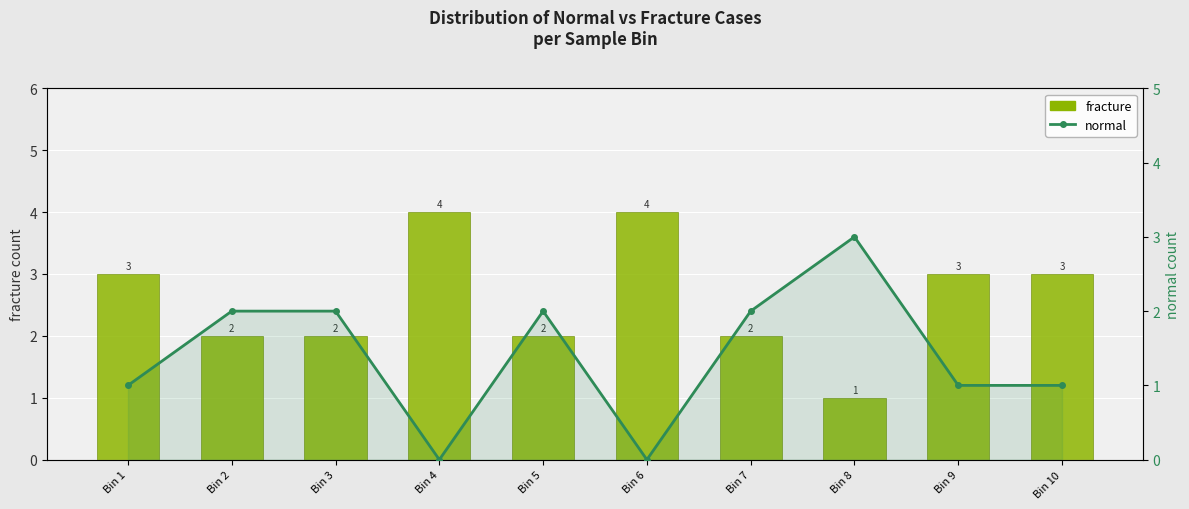

What is the maximum value shown in the chart?

4